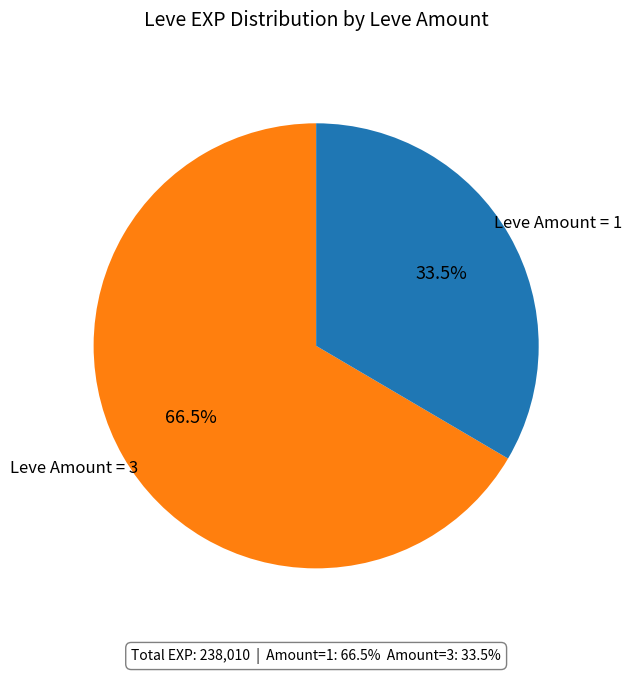

Is there any slice that represents more than half of the pie?

Yes